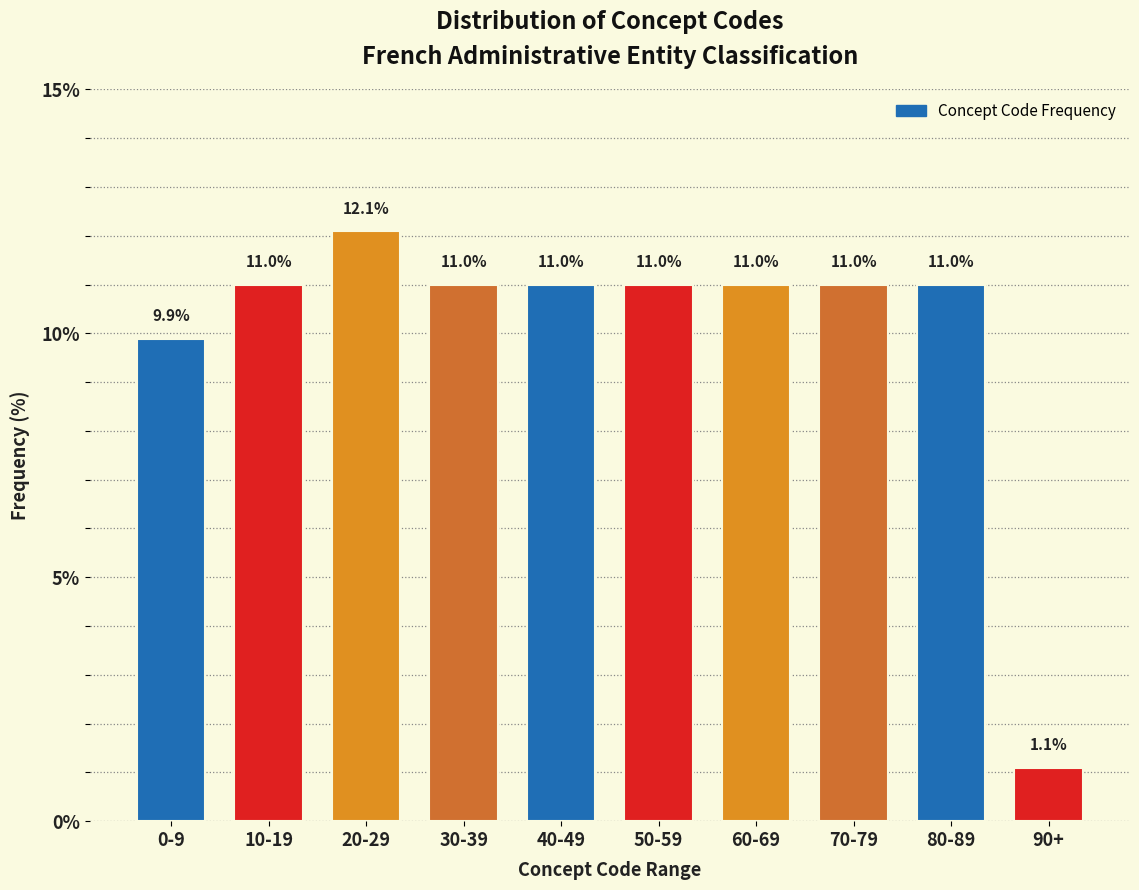

Reading left to right, list all the values displayed in this chart.

9.9	11.0	12.1	11.0	11.0	11.0	11.0	11.0	11.0	1.1